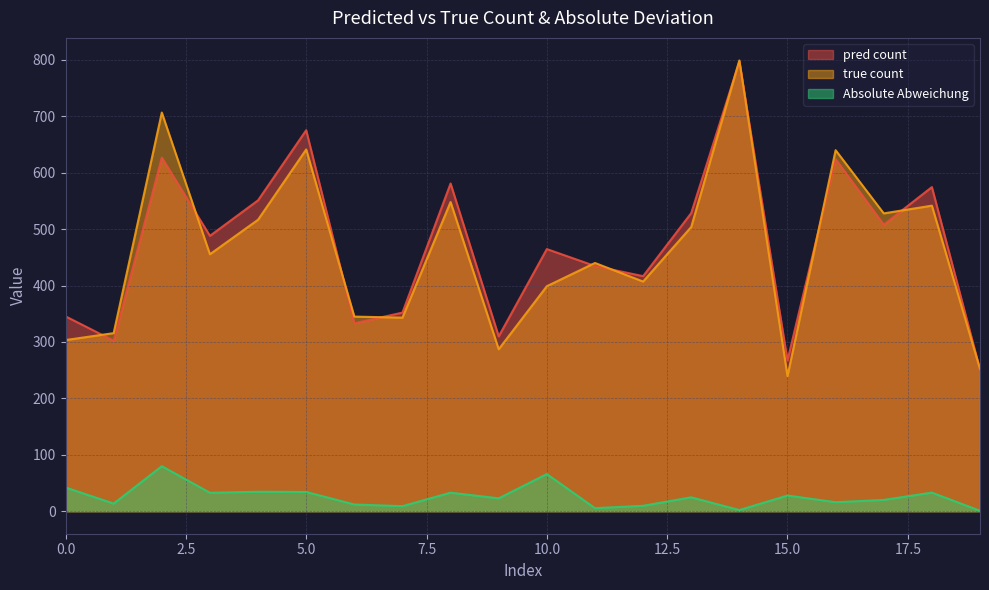

How many interior local valleys does the pred count series have?

7